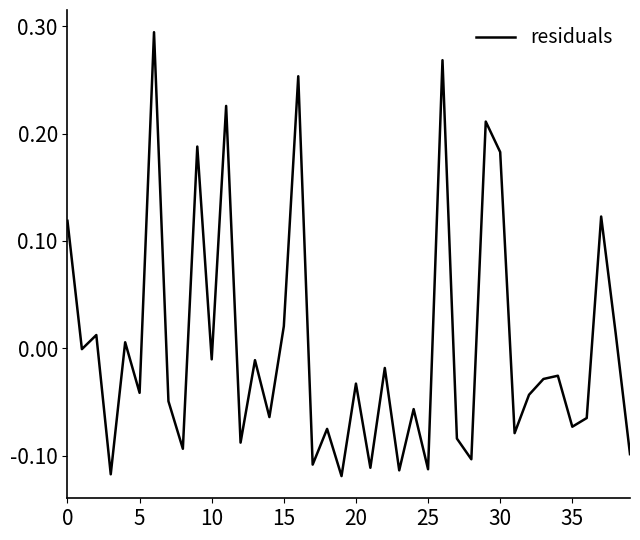

What is the difference between the maximum and minimum values?

0.4